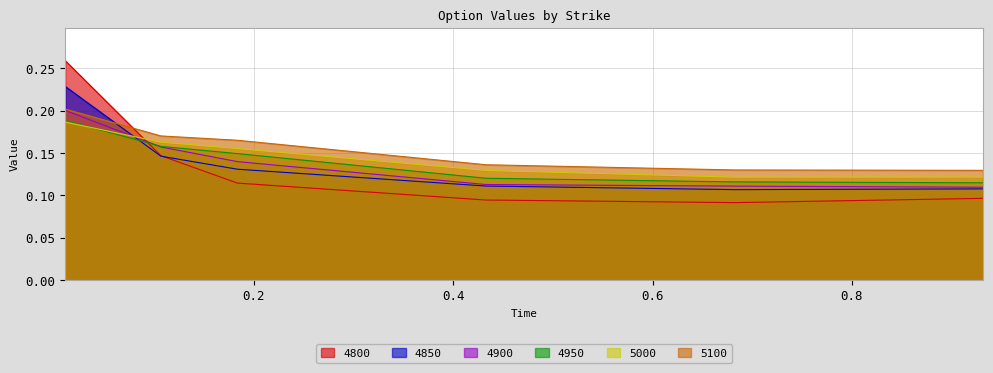

How many data points does each series have?

6